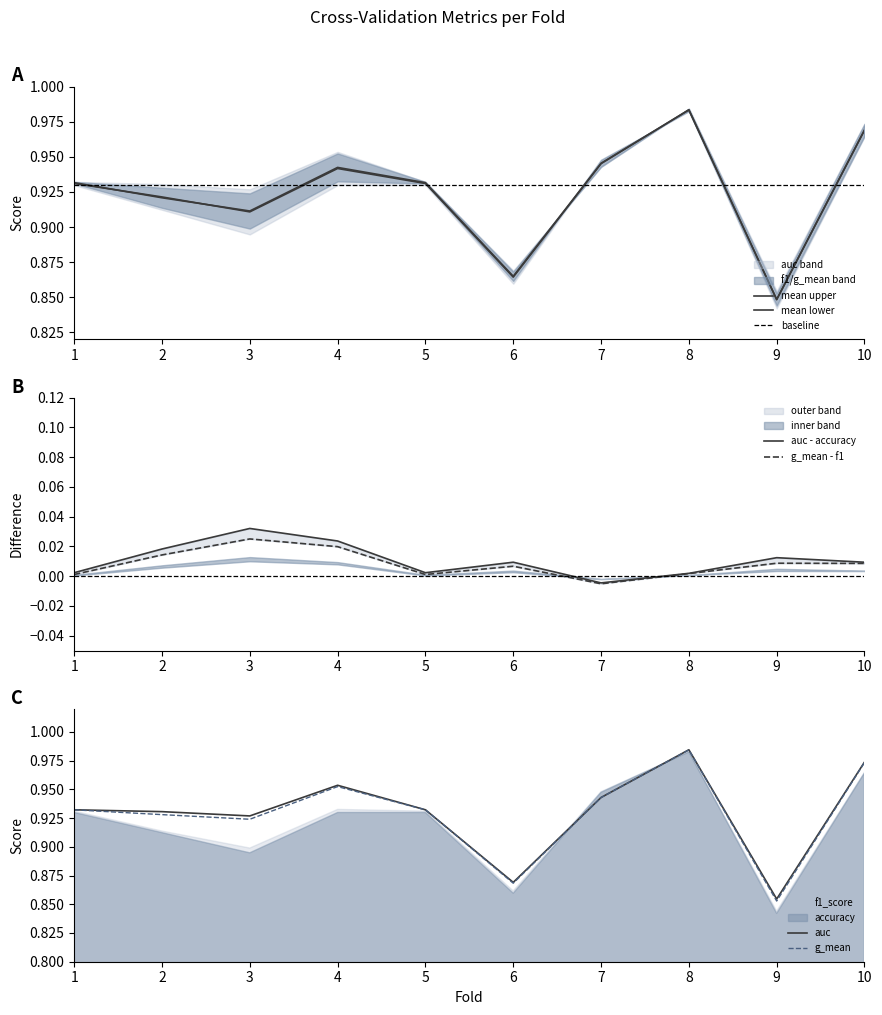

What is the difference between the maximum and minimum values in the f1_score series?

0.1